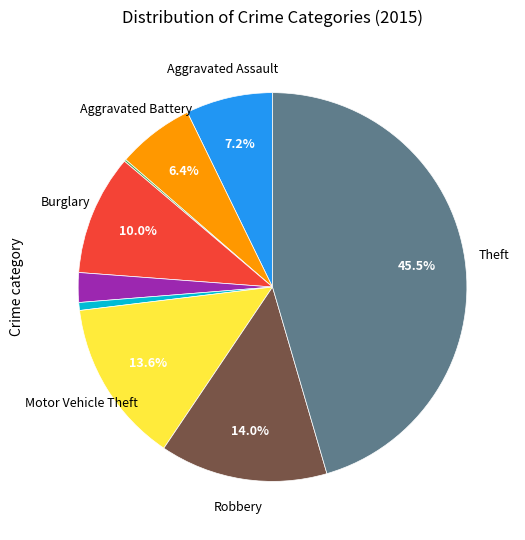

Does any single category account for the majority?

No